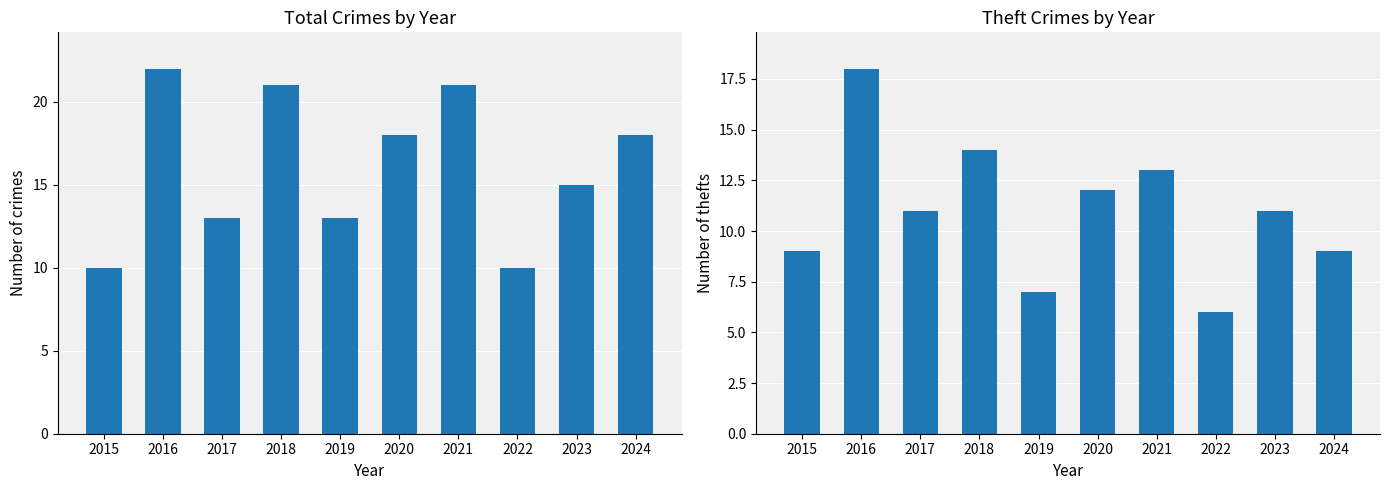

How many series are shown in this chart?

2